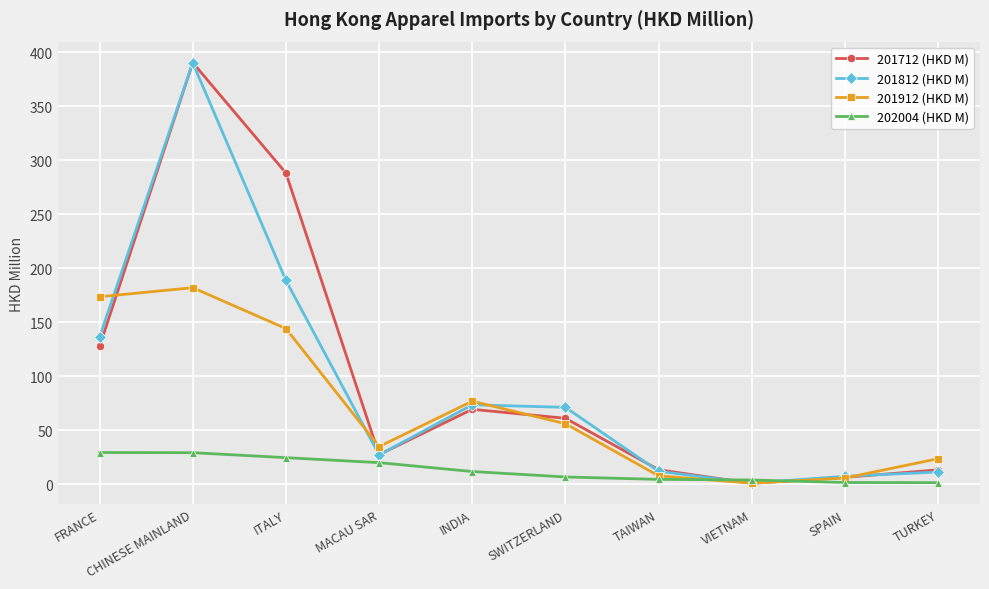

Which series ends up on top after the final intersection of 202004 (HKD M) and 201912 (HKD M)?

201912 (HKD M)